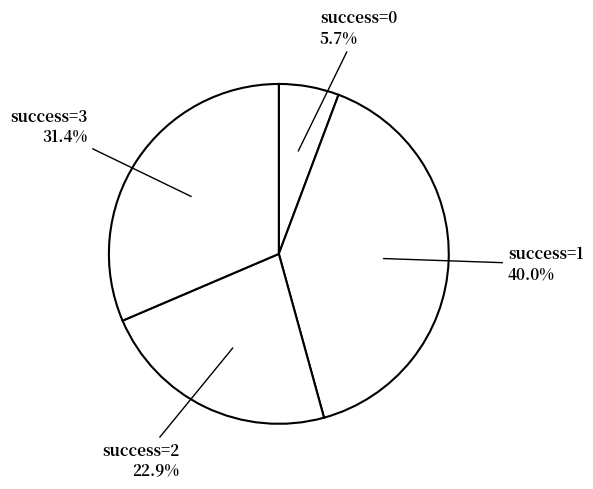

What portion of the pie excludes success=1?

60.0%